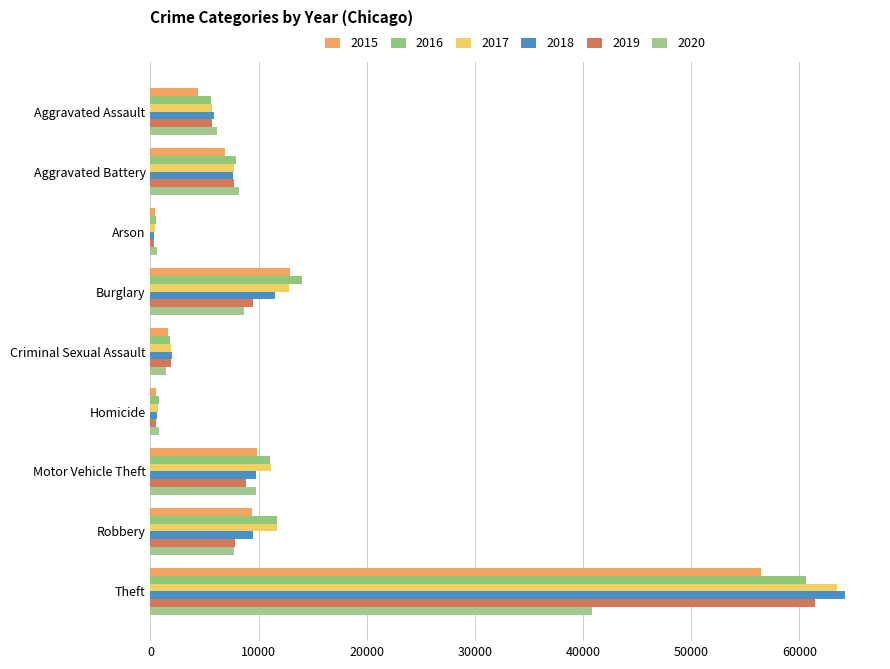

At which category is the sum across all series the highest?

Theft